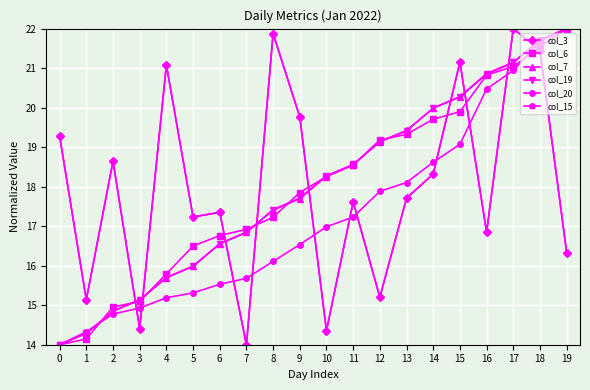

Is it true that col_20 equals 15.2 at 4?

True